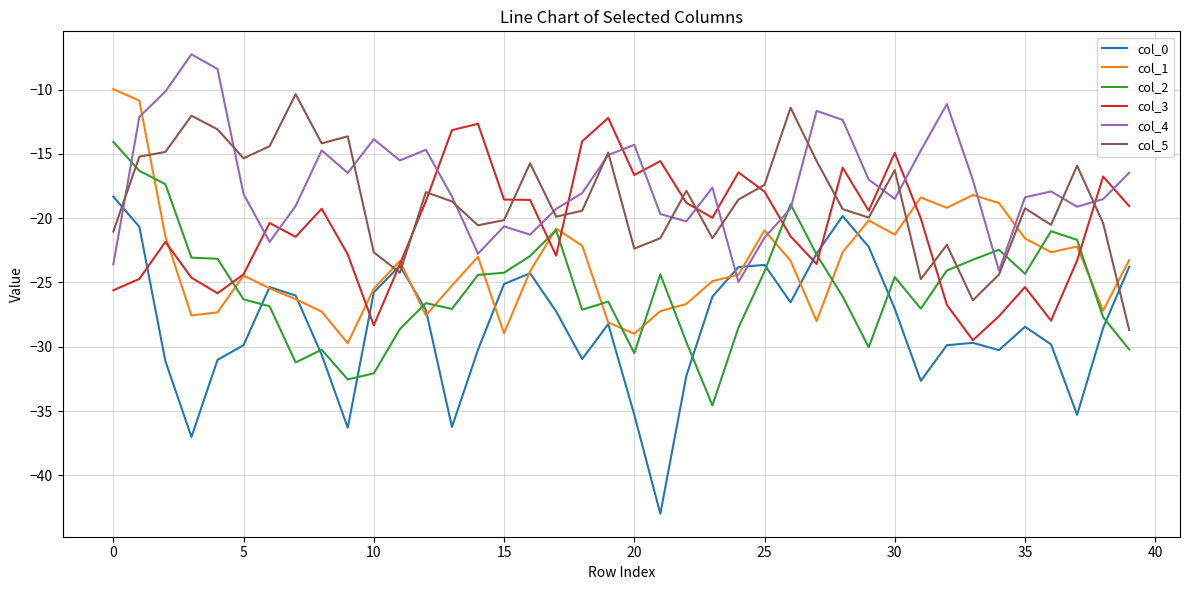

True or false: col_2 and col_3 cross at least once.

True